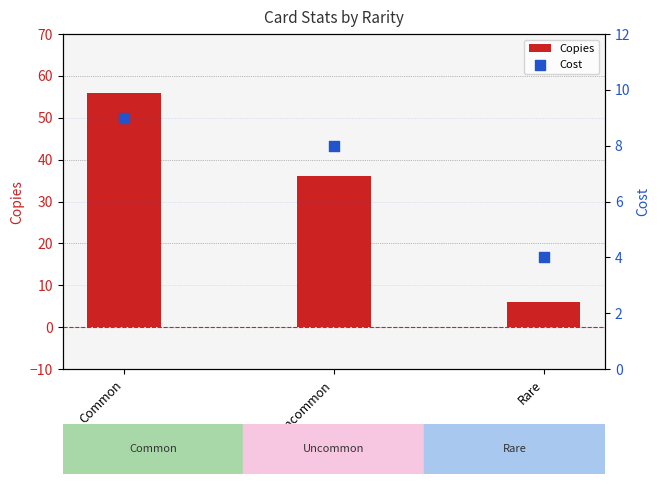

Is the value of Copies at Uncommon greater than the value of Cost at Uncommon?

Yes